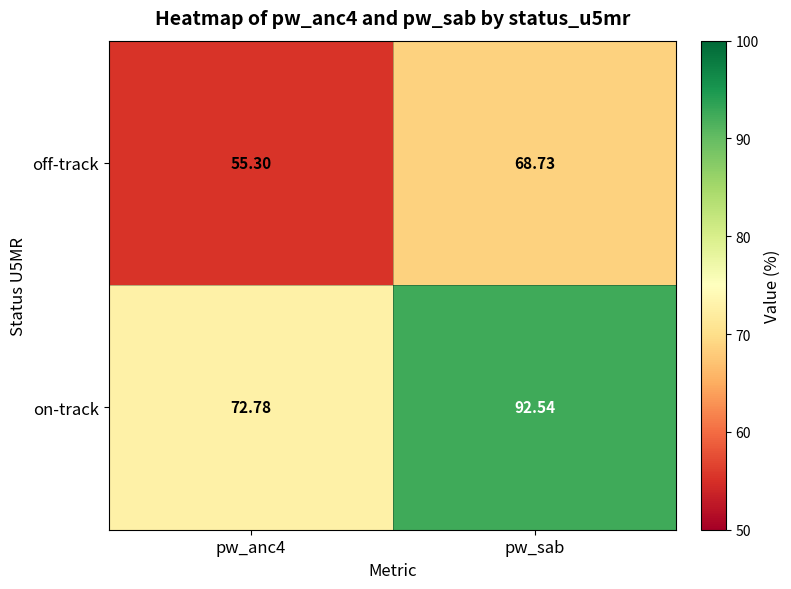

At how many categories does at least one series exceed 78?

1